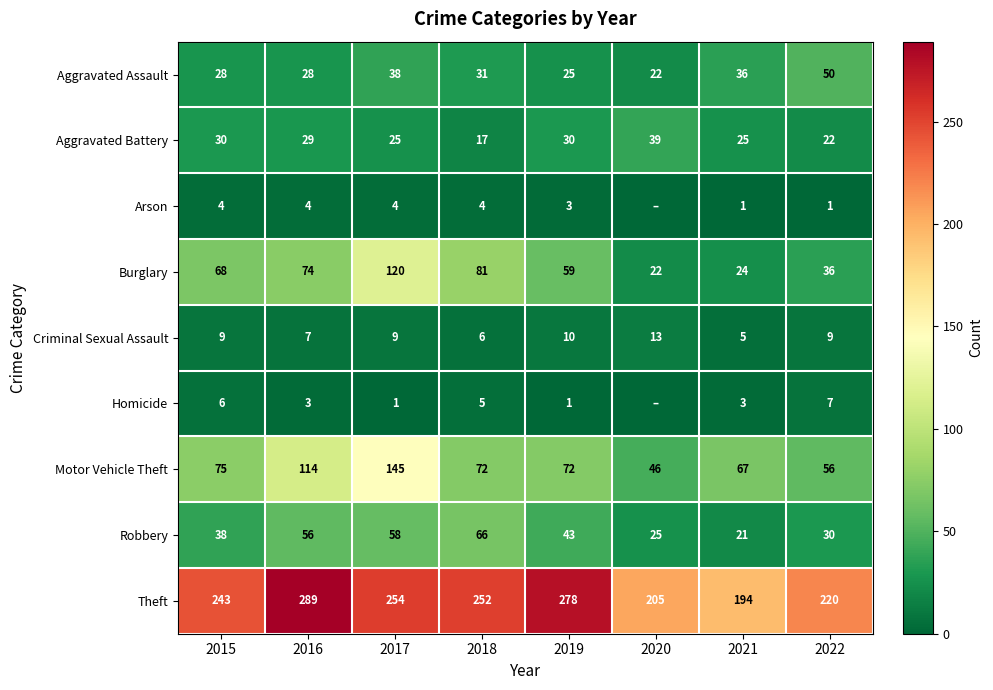

What is the maximum value shown in the chart?

289